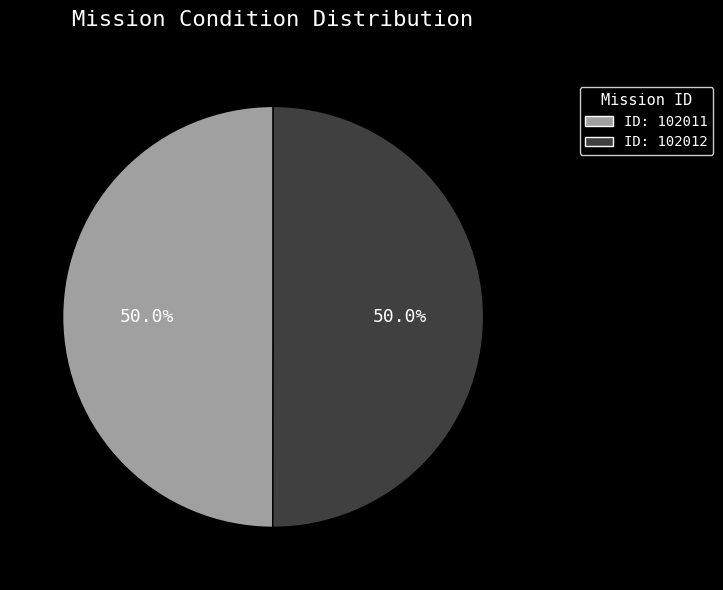

How many slices are in this pie chart?

2